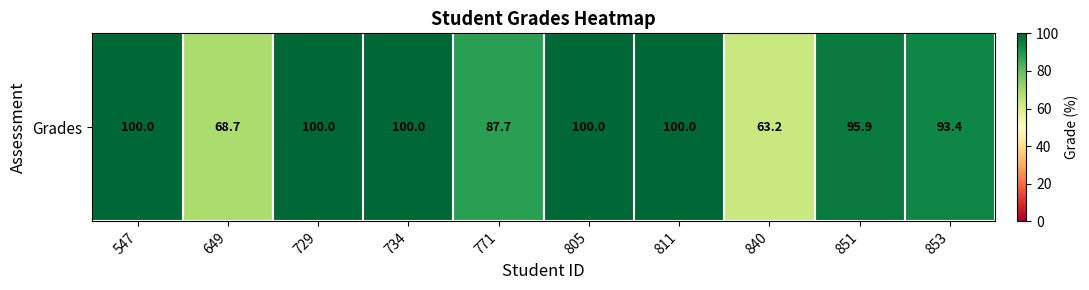

List the labels in order of value, largest first.

547, 729, 734, 805, 811, 851, 853, 771, 649, 840